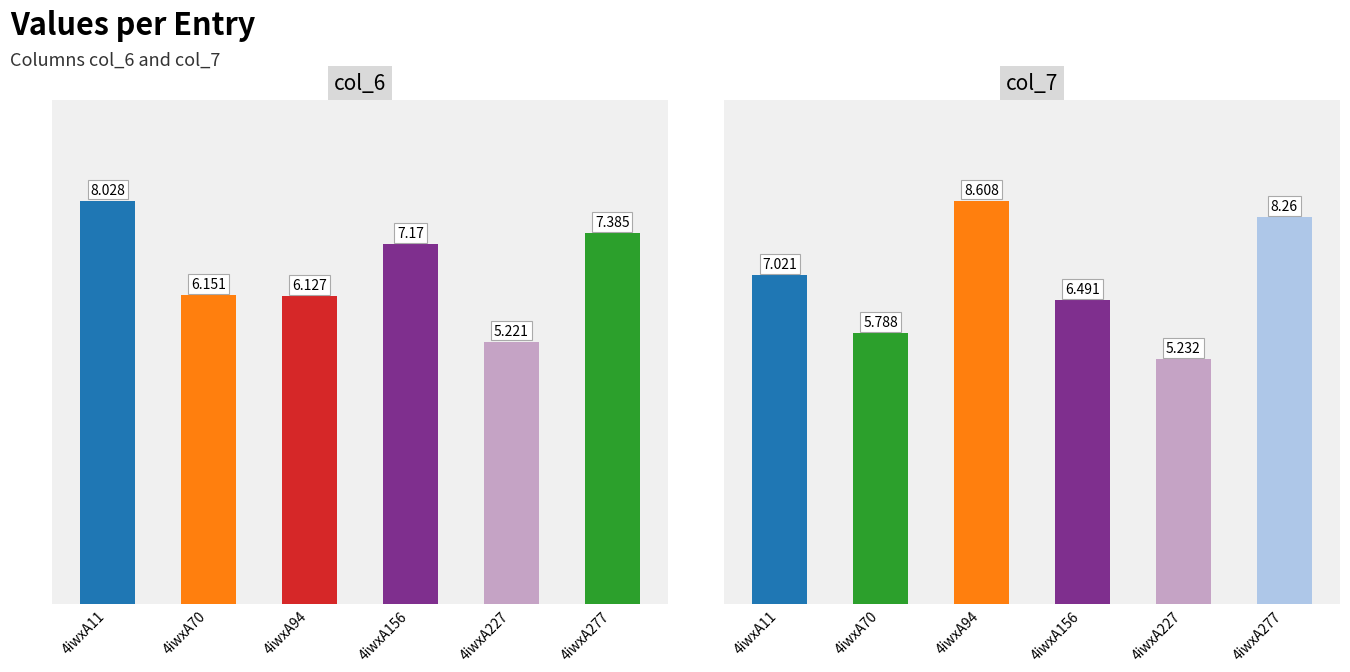

What is the total value across all series at 4iwxA277?

15.6